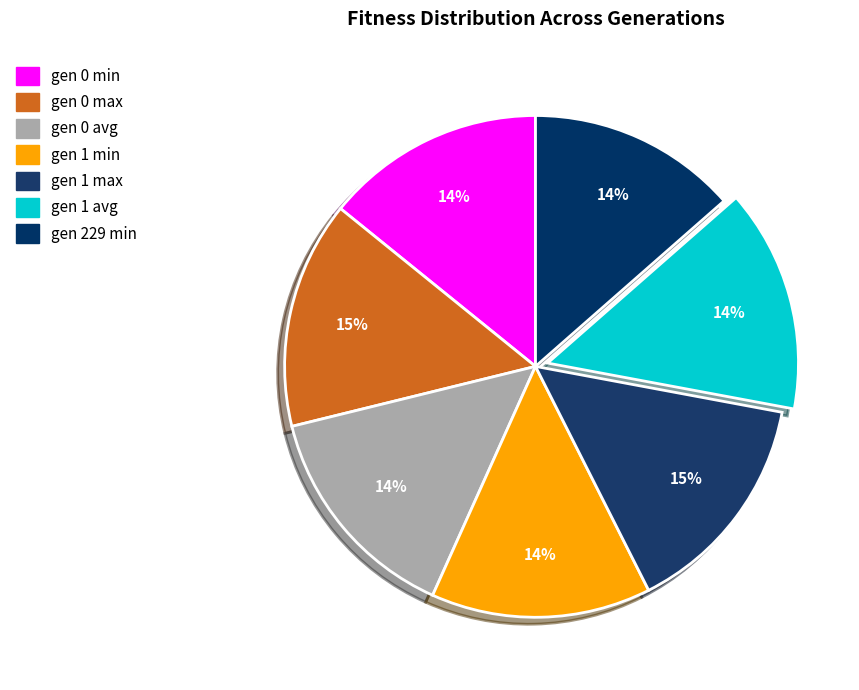

How many slices are in this pie chart?

7